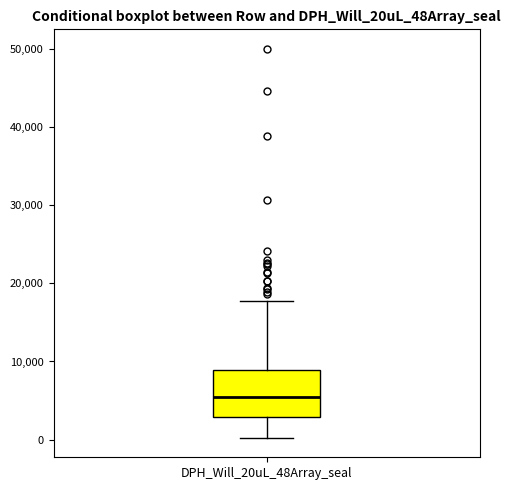

Transcribe this box plot: give where the median line is, the range the box spans, and where the two whiskers end, as read against the y-axis. The values are not printed on the chart, so give them approximately, as read against the axis.

median 5000, box 3000 to 9000, whiskers 0 to 18000